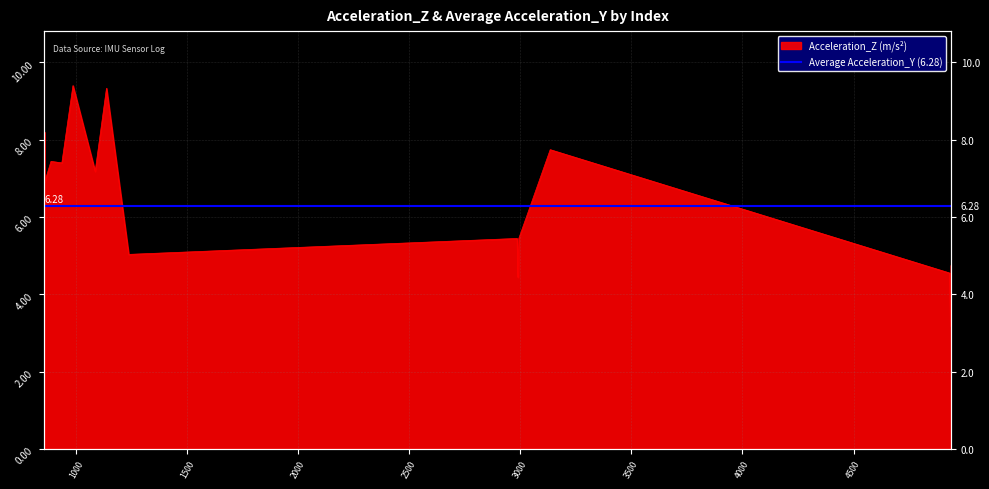

Where is the first local minimum?

935